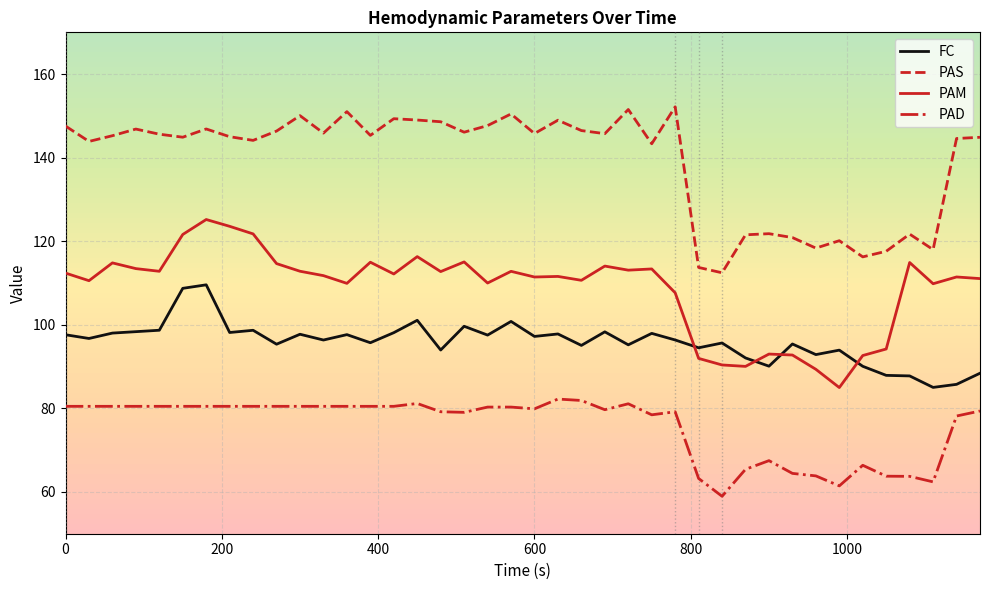

True or false: FC and PAS cross at least once.

False